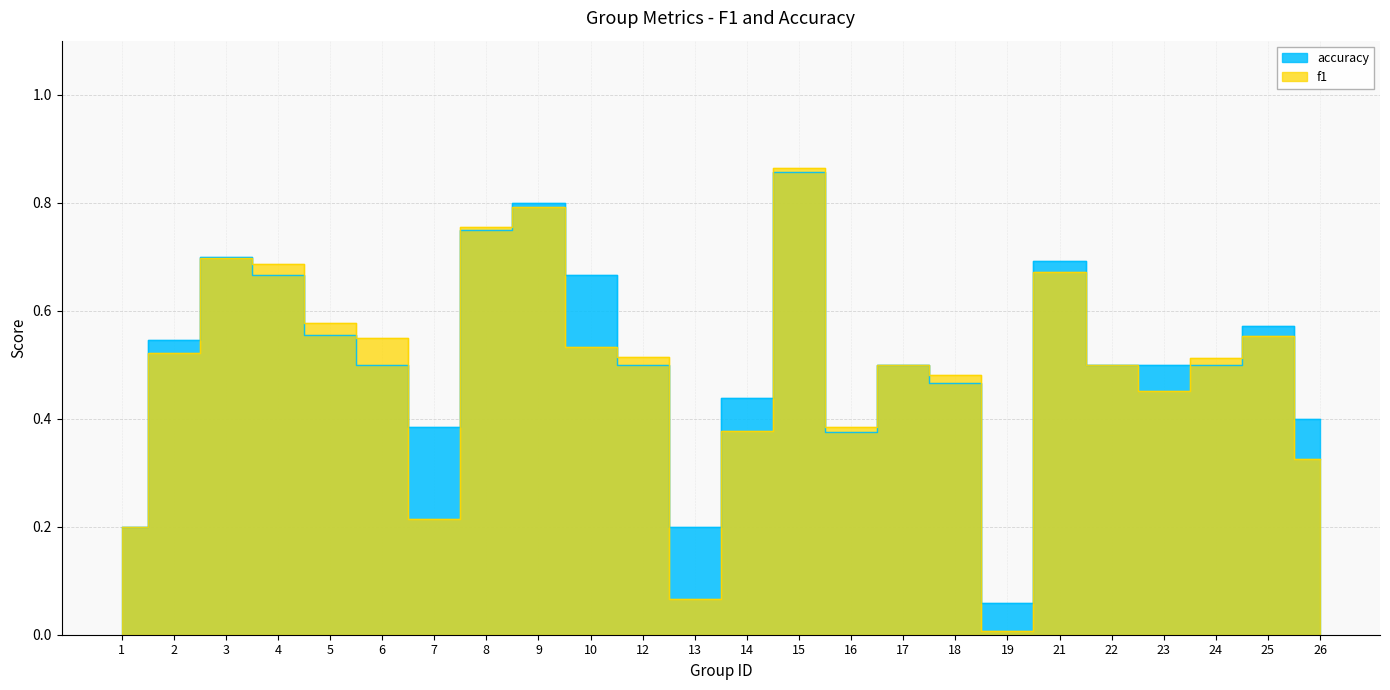

Which series changed the most between 5 and 26?

f1